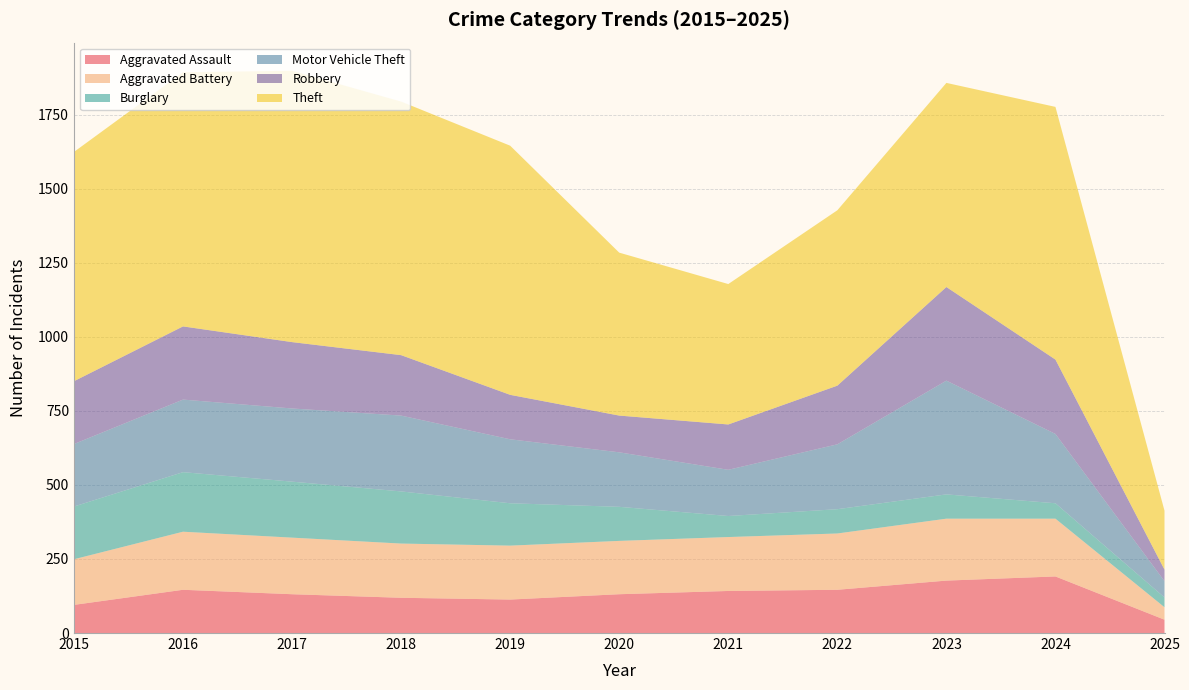

True or false: Motor Vehicle Theft and Aggravated Assault intersect in this chart.

False